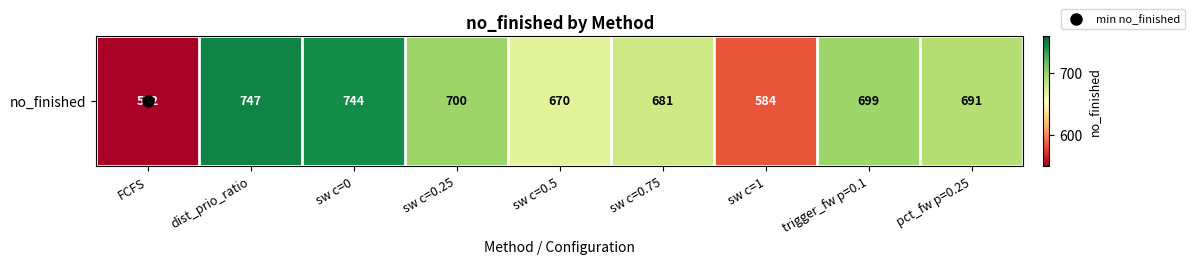

How many distinct data groups are displayed?

1